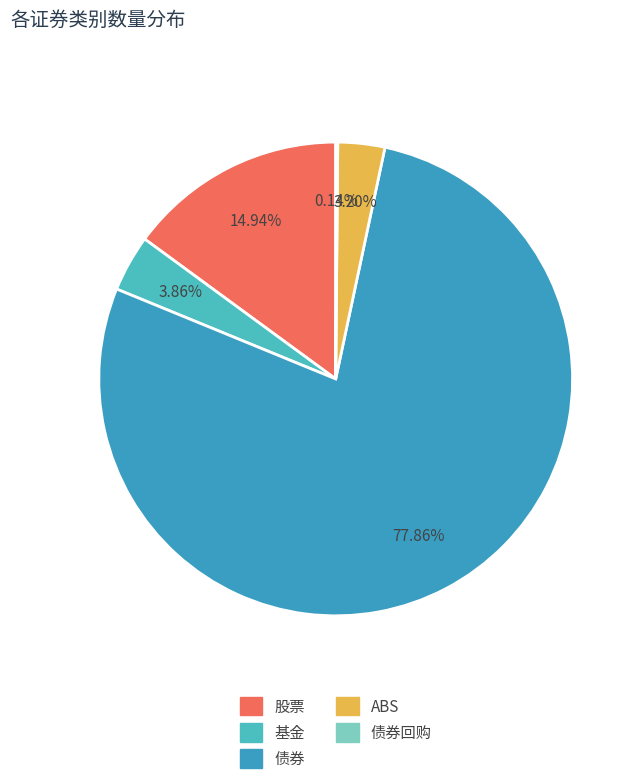

True or false: 股票 accounts for 4% of the total.

False